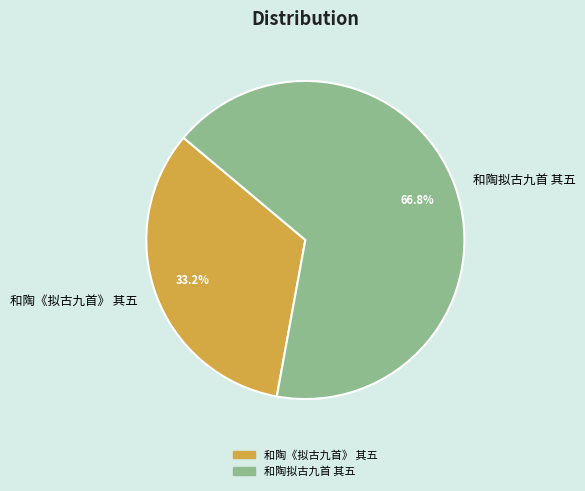

What is the smallest slice in the pie chart?

和陶《拟古九首》 其五